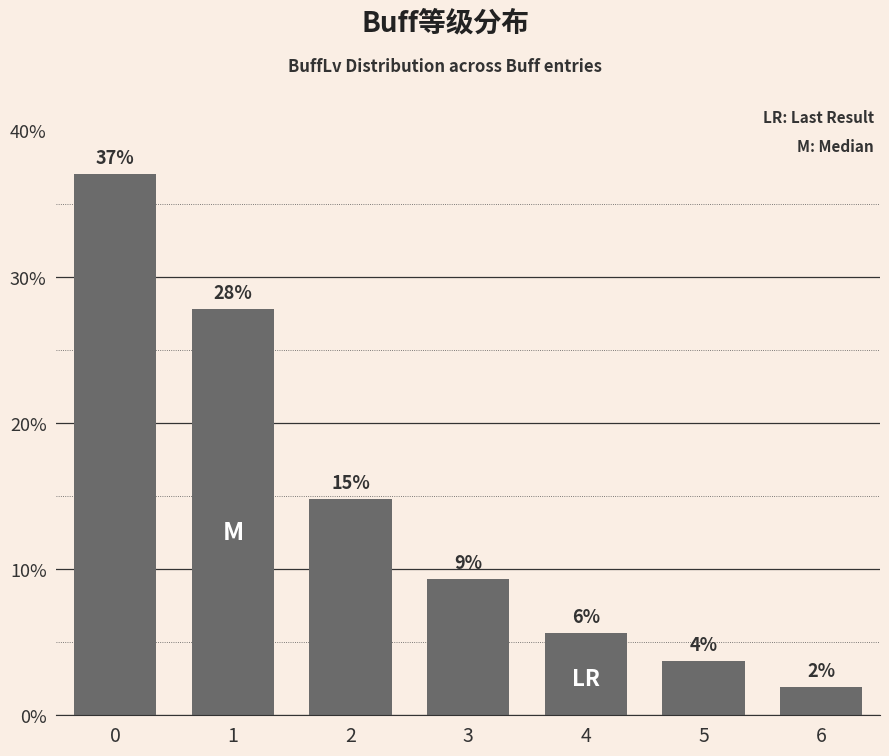

Which has a higher value, 4 or 6?

4